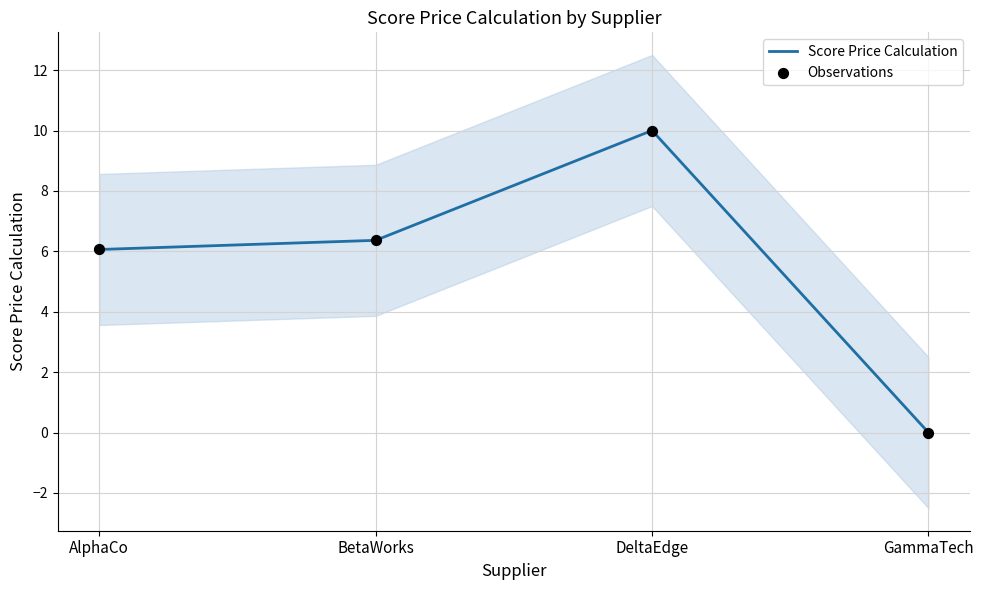

Which series has the largest total across all categories?

Score Price Calculation